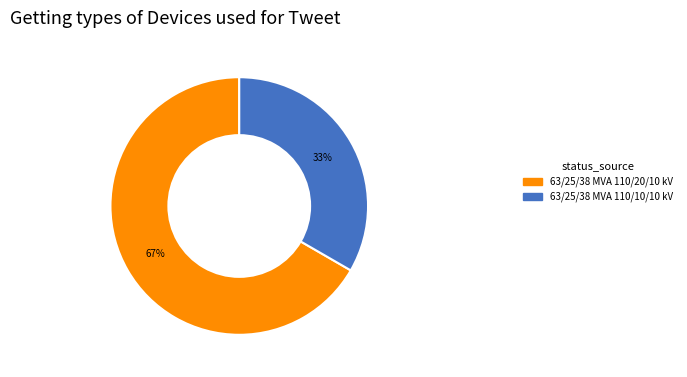

Is the sum of 63/25/38 MVA 110/10/10 kV and 63/25/38 MVA 110/20/10 kV greater than half?

Yes